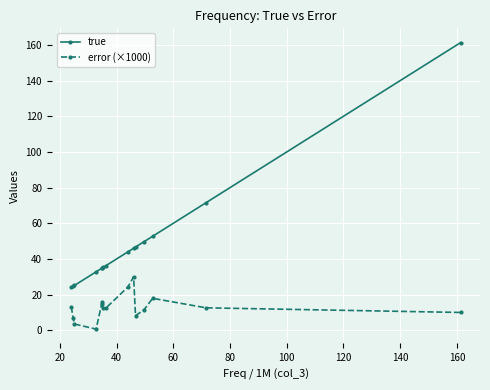

How many data points in true are less than 36?

7